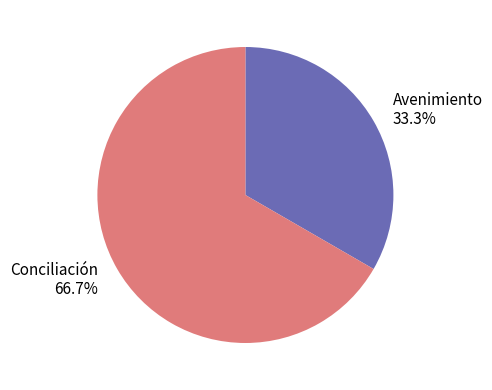

How many slices are in this pie chart?

2